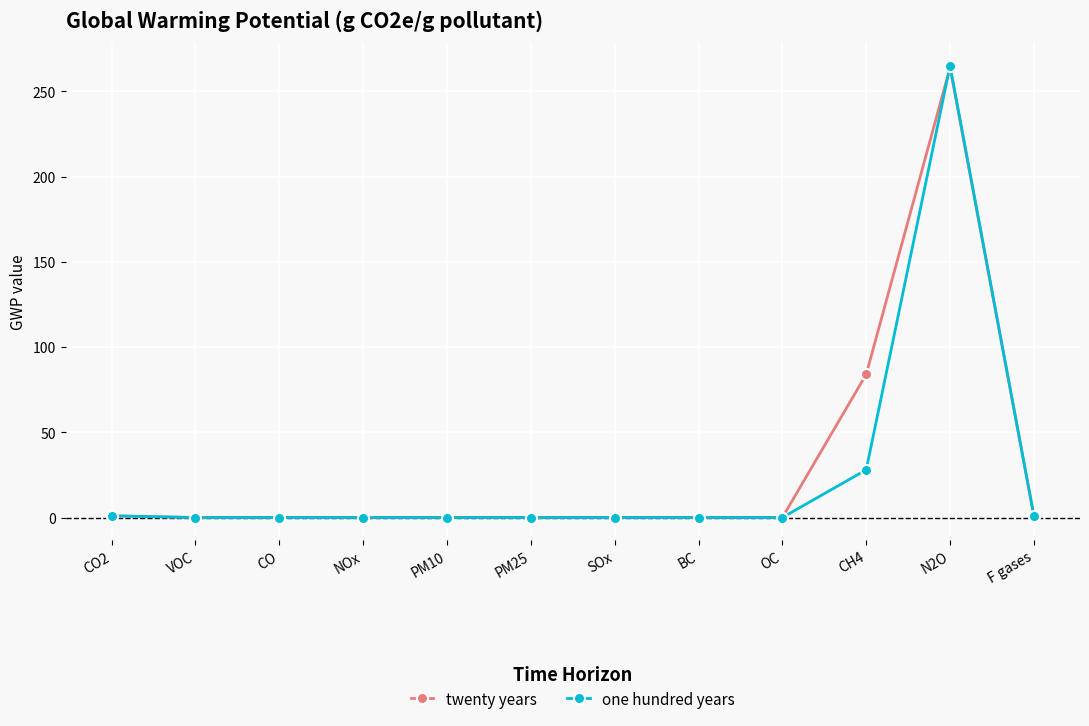

Is this an area chart (filled region under the line)?

No